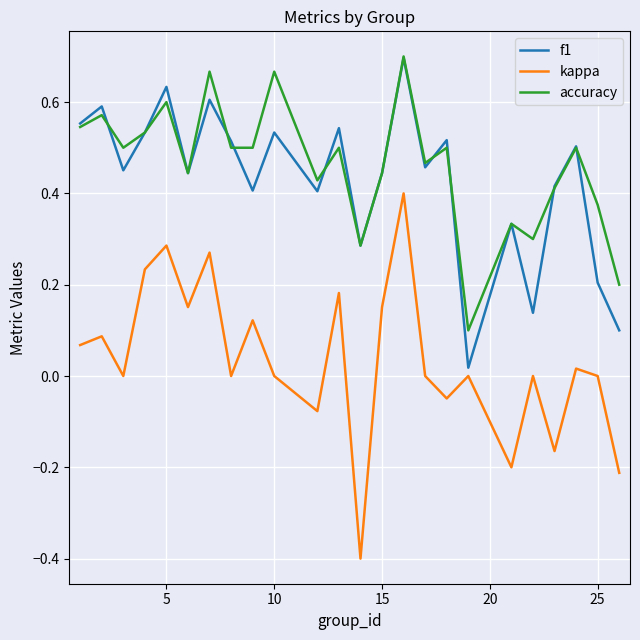

True or false: kappa and accuracy intersect in this chart.

False